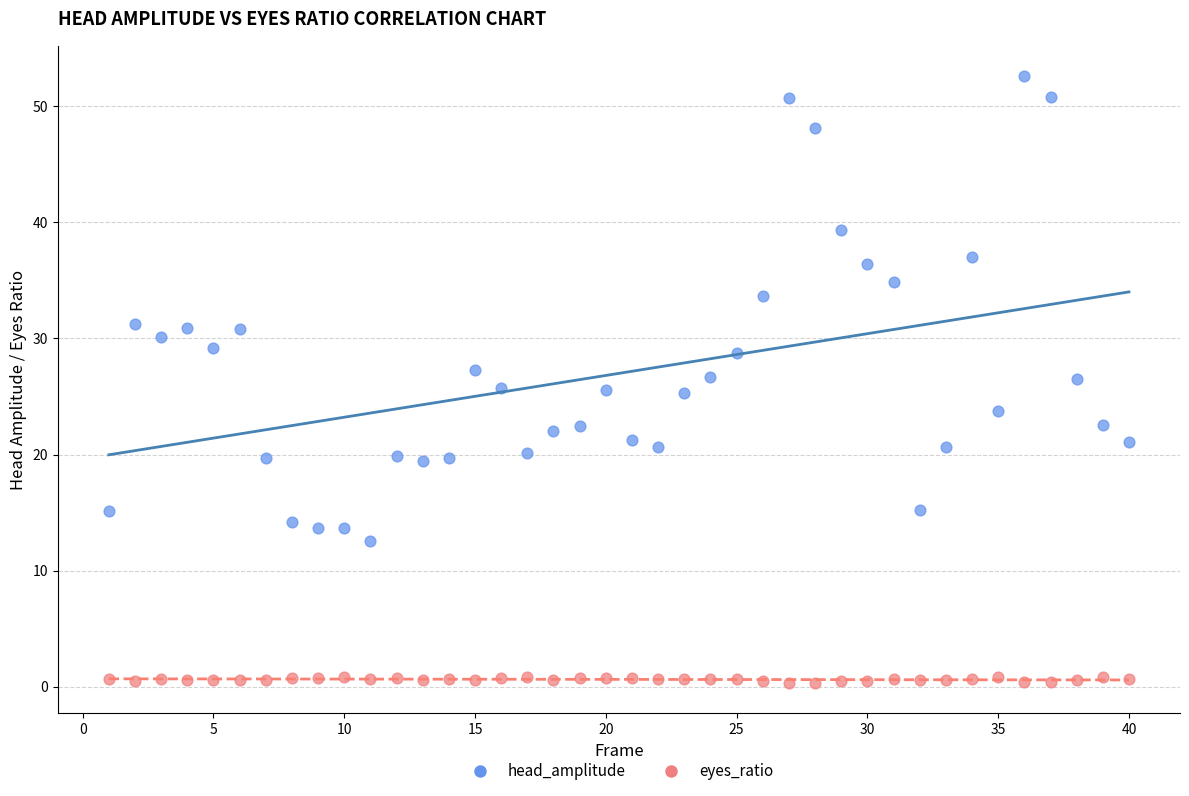

Which series reaches the maximum Y coordinate?

head_amplitude